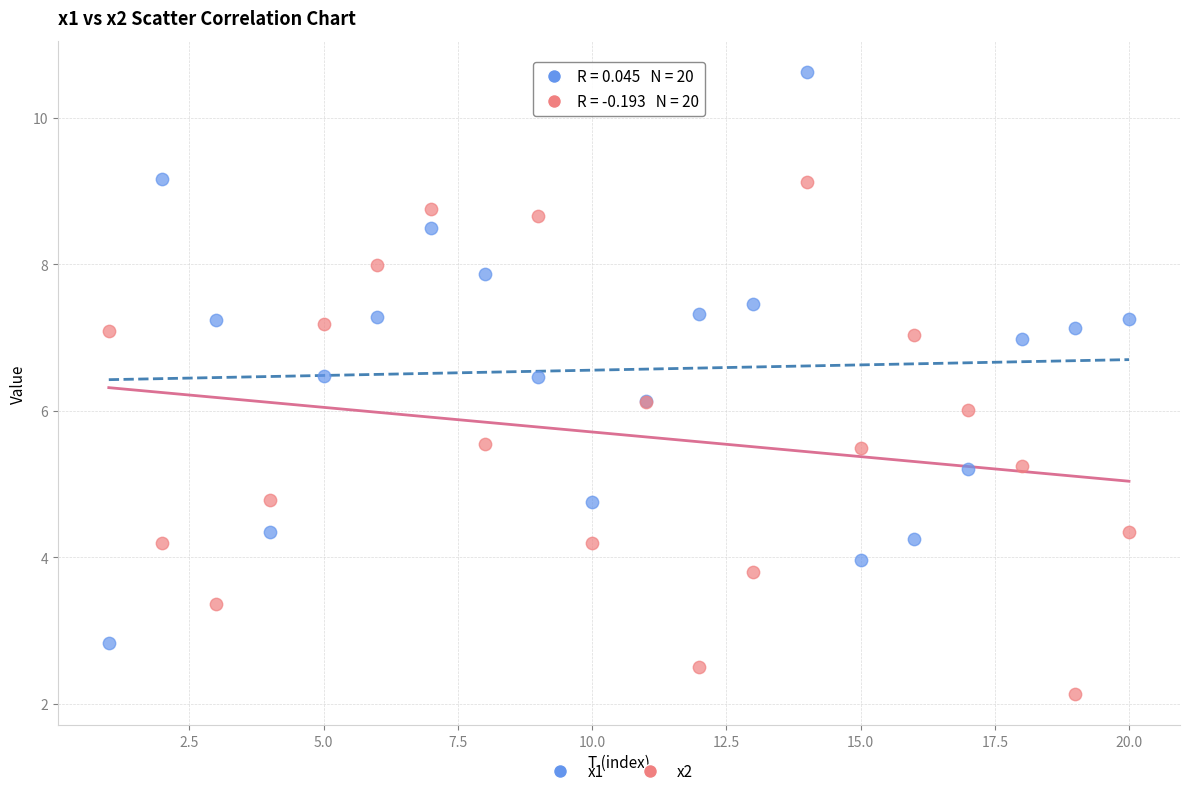

Which series has the largest Y range (max minus min)?

x1